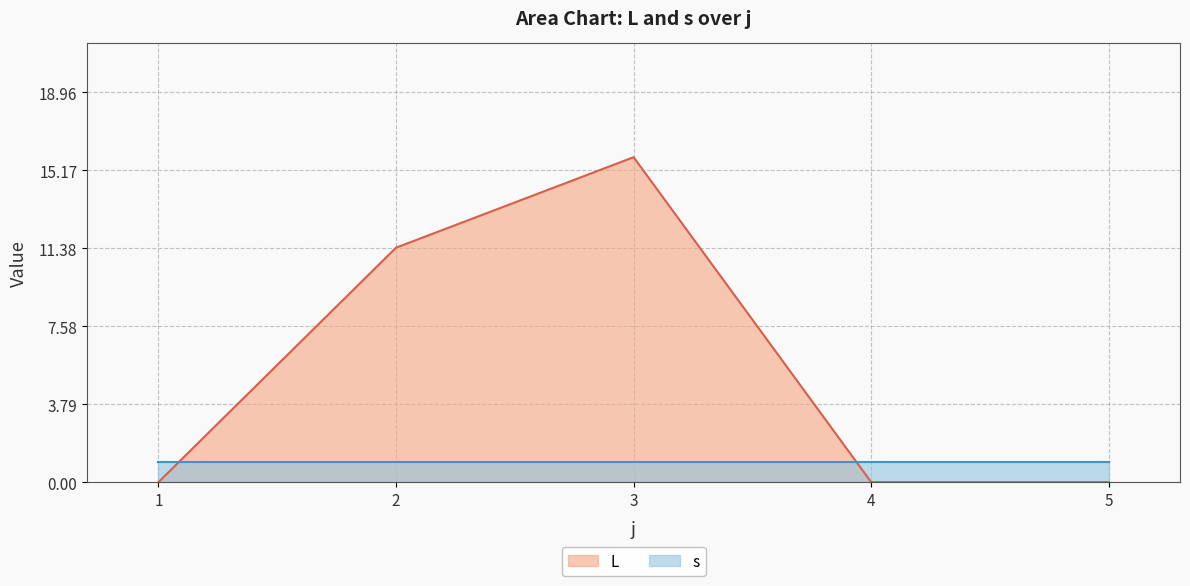

Reading left to right, list all the values displayed in this chart.

1=0.0	2=11.4	3=15.8	4=0.0	5=0.0